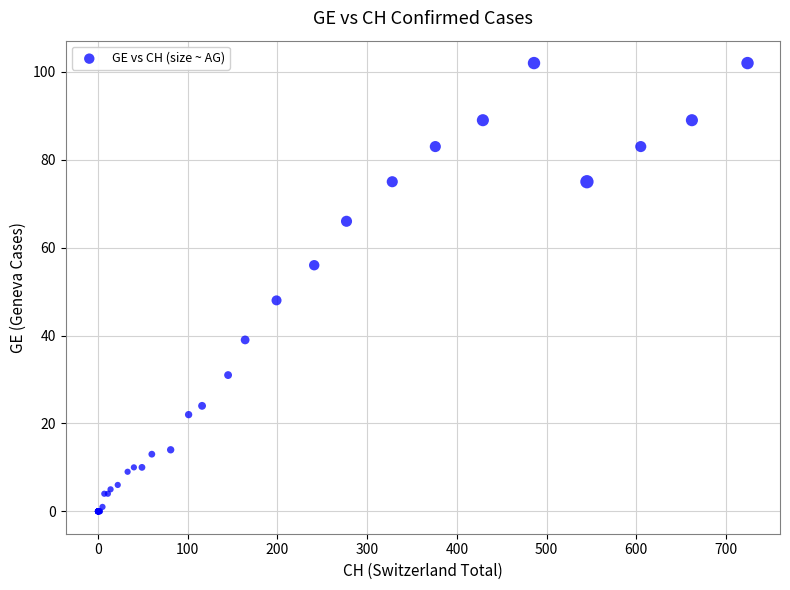

What Y value in the scatter plot is closest to 51?

48